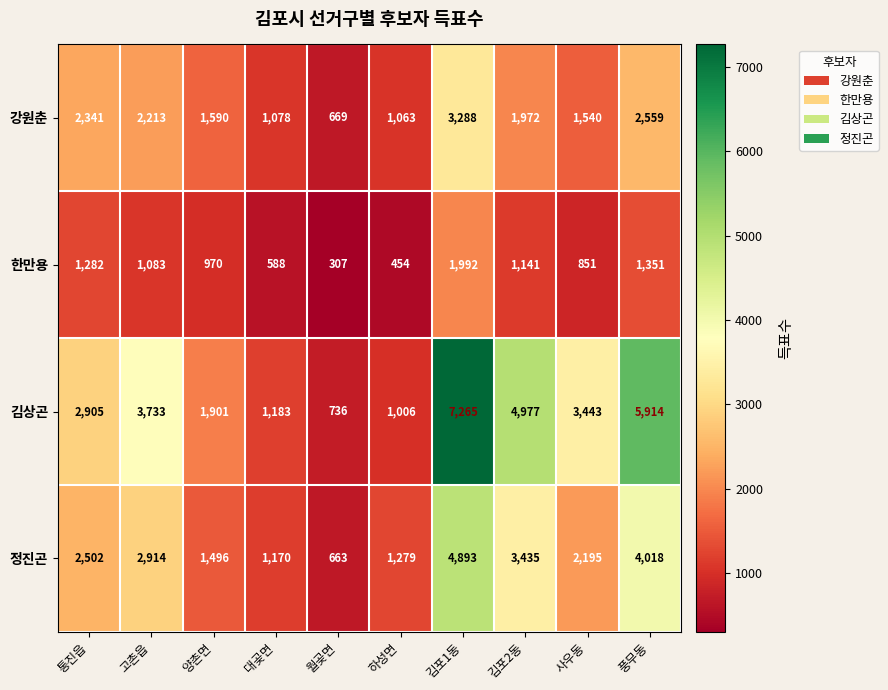

What is the greatest value displayed?

7265